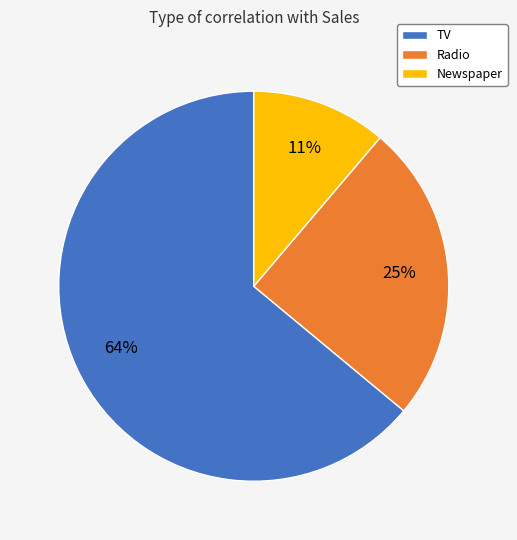

The Newspaper slice represents 1% of the pie. True or false?

False